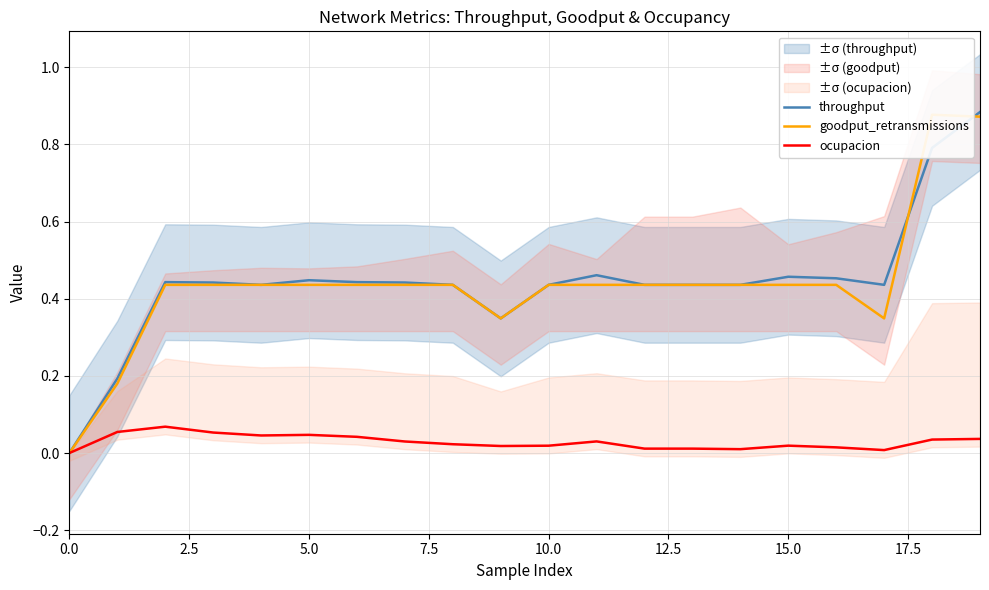

How many data points in throughput are above 0?

19